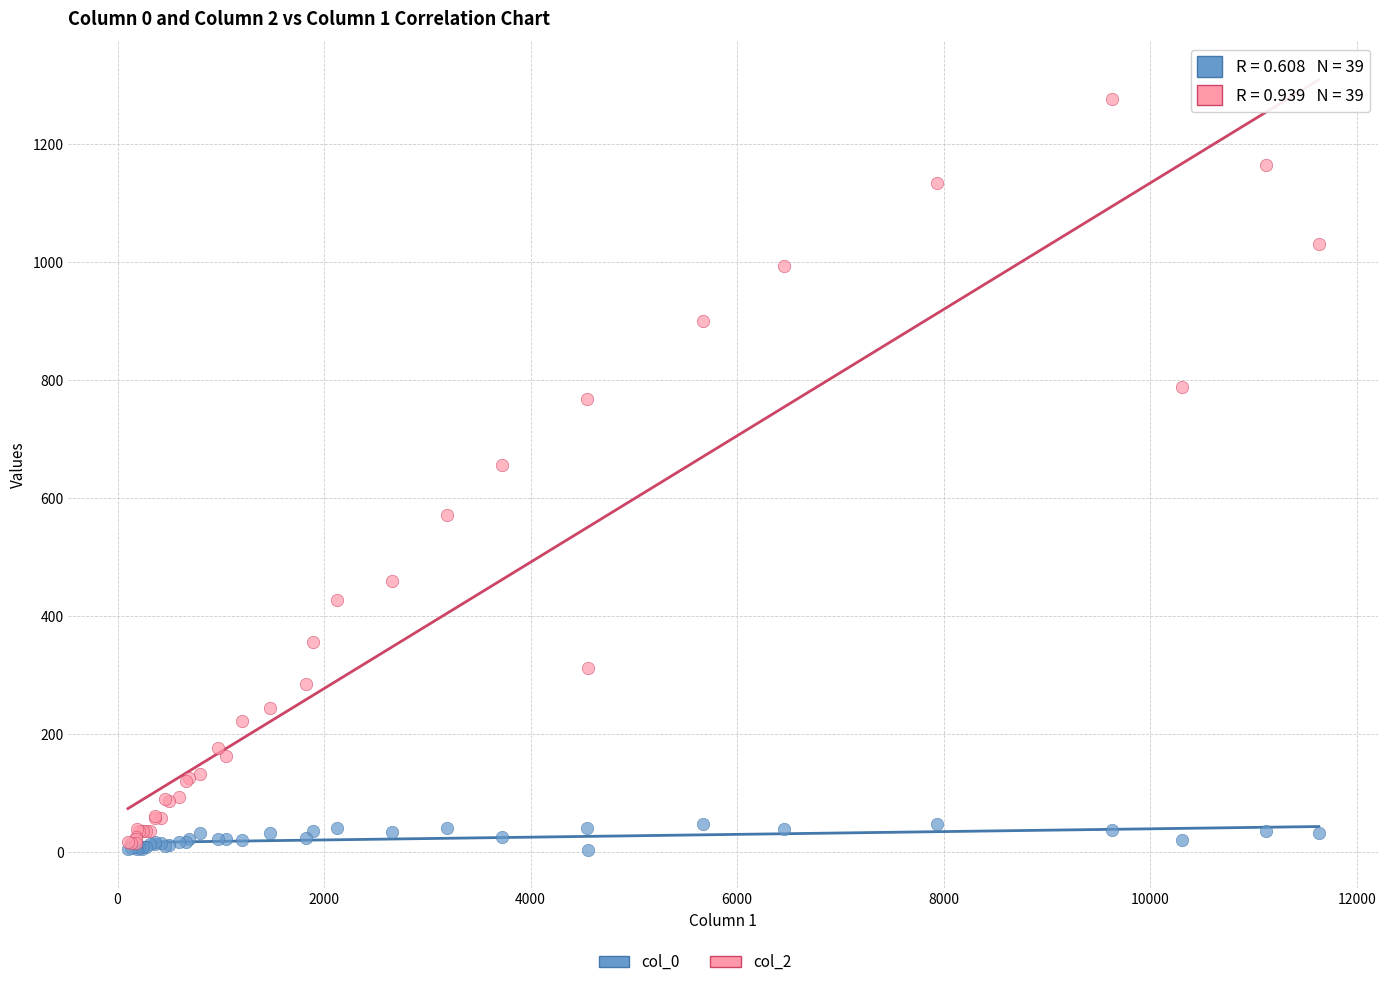

Across all series, what Y value is closest to 640?

656